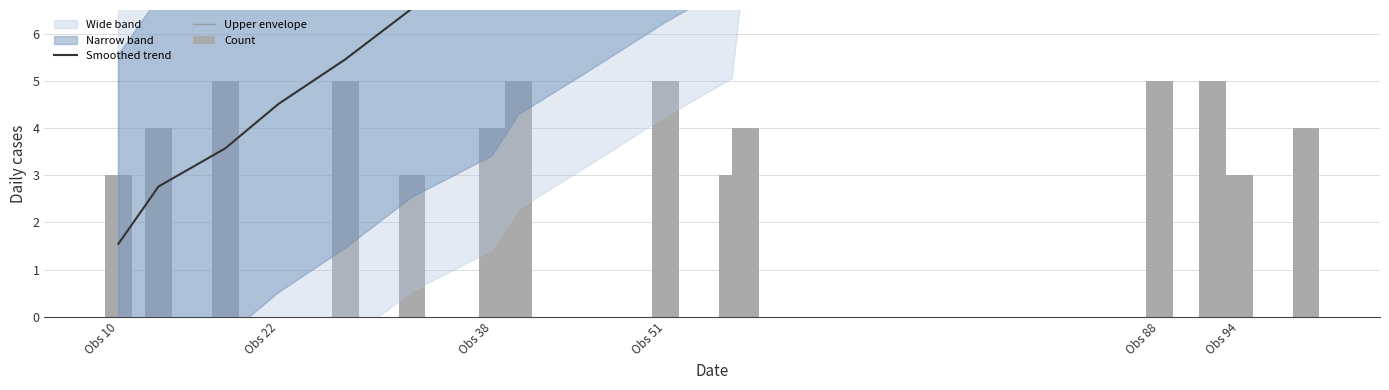

At which label is Count closest to 2?

Obs 10